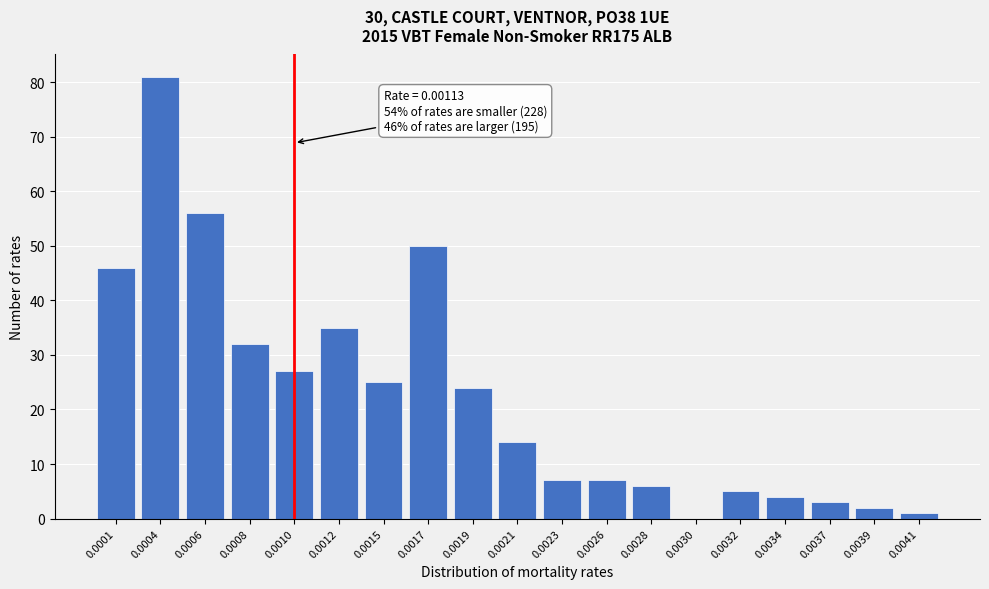

Reading left to right, what are all the values shown in this chart?

0.0001=46	0.0004=81	0.0006=56	0.0008=32	0.0010=27	0.0012=35	0.0015=25	0.0017=50	0.0019=24	0.0021=14	0.0023=7	0.0026=7	0.0028=6	0.0030=0	0.0032=5	0.0034=4	0.0037=3	0.0039=2	0.0041=1